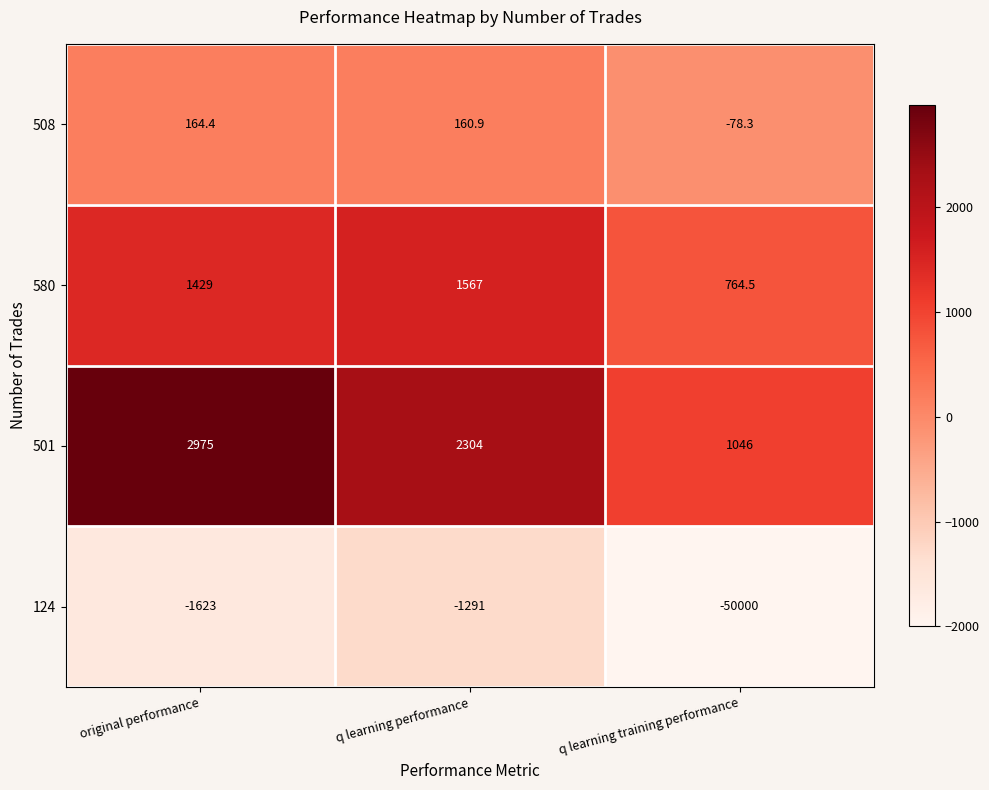

The value of 501 at original performance is 4680.8. True or false?

False